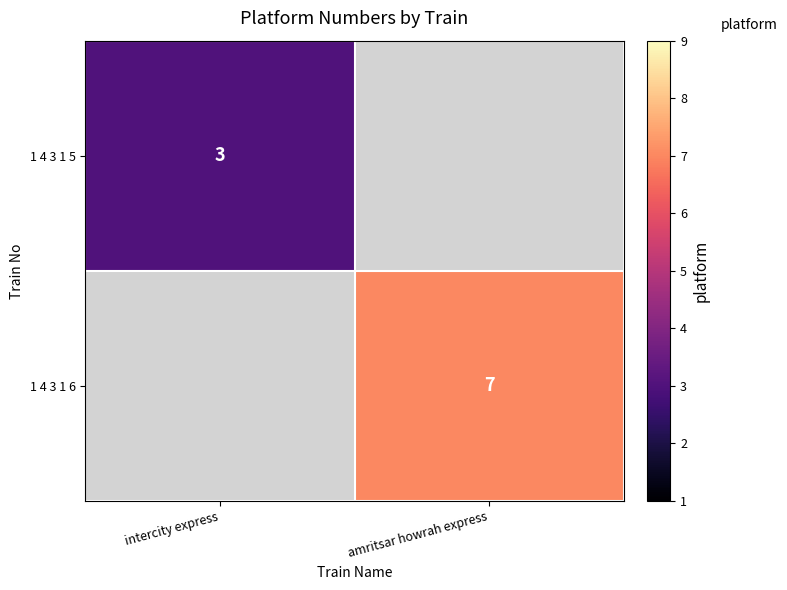

The 1 4 3 1 5 series shows 3 at intercity express. True or false?

True